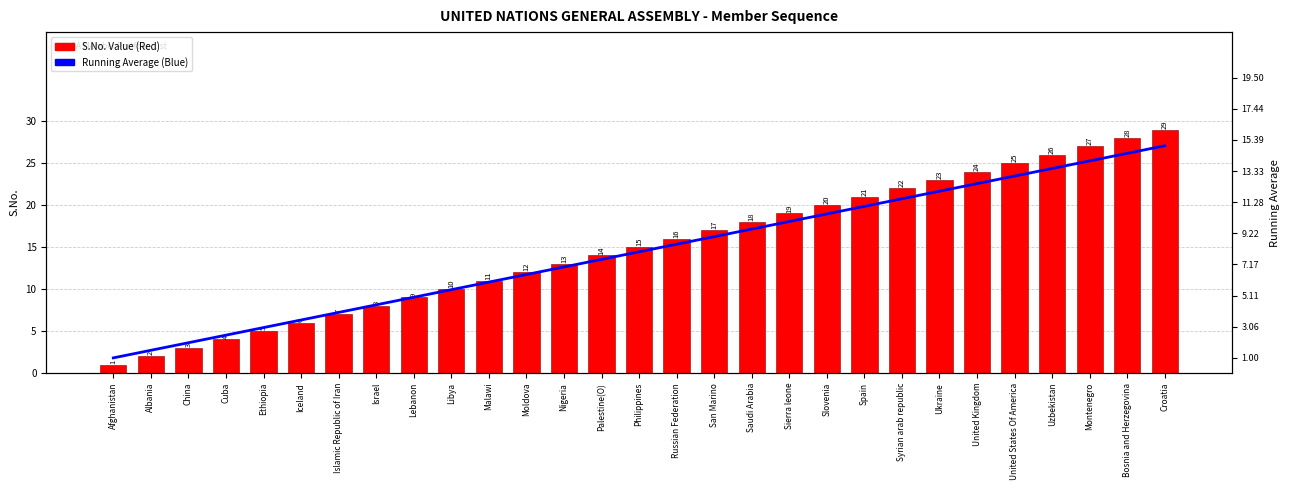

Which category has the lowest value in the Running Average (Blue) series?

Afghanistan